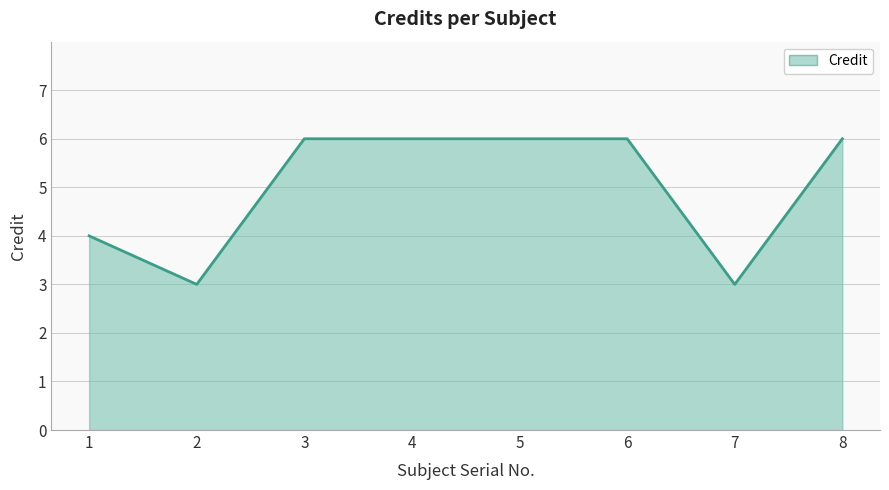

Reading left to right, transcribe all the data shown in this chart.

1=4	2=3	3=6	4=6	5=6	6=6	7=3	8=6